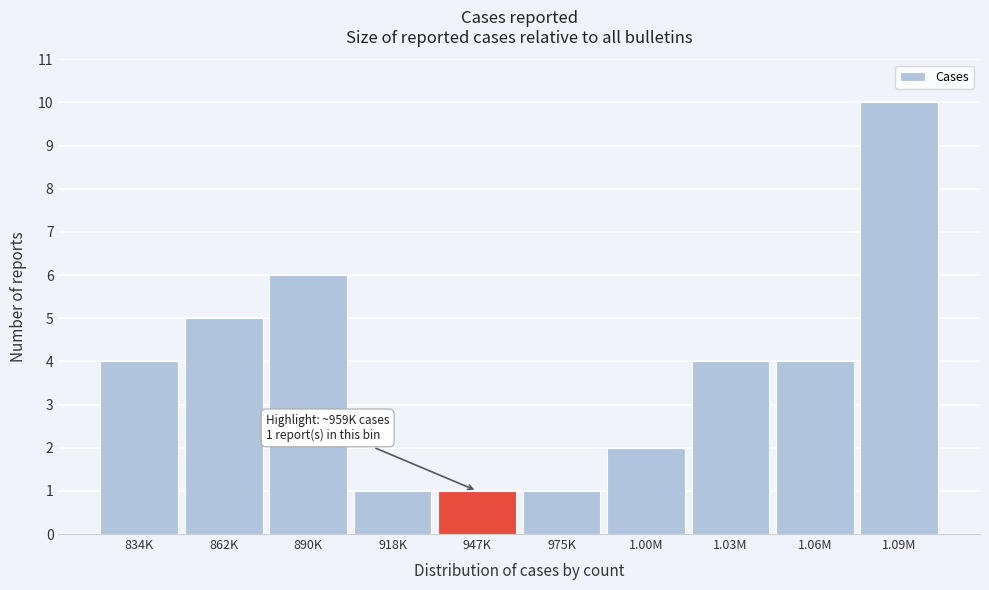

Reading right to left, list all the values displayed in this chart.

1.09M=10	1.06M=4	1.03M=4	1.00M=2	975K=1	947K=1	918K=1	890K=6	862K=5	834K=4